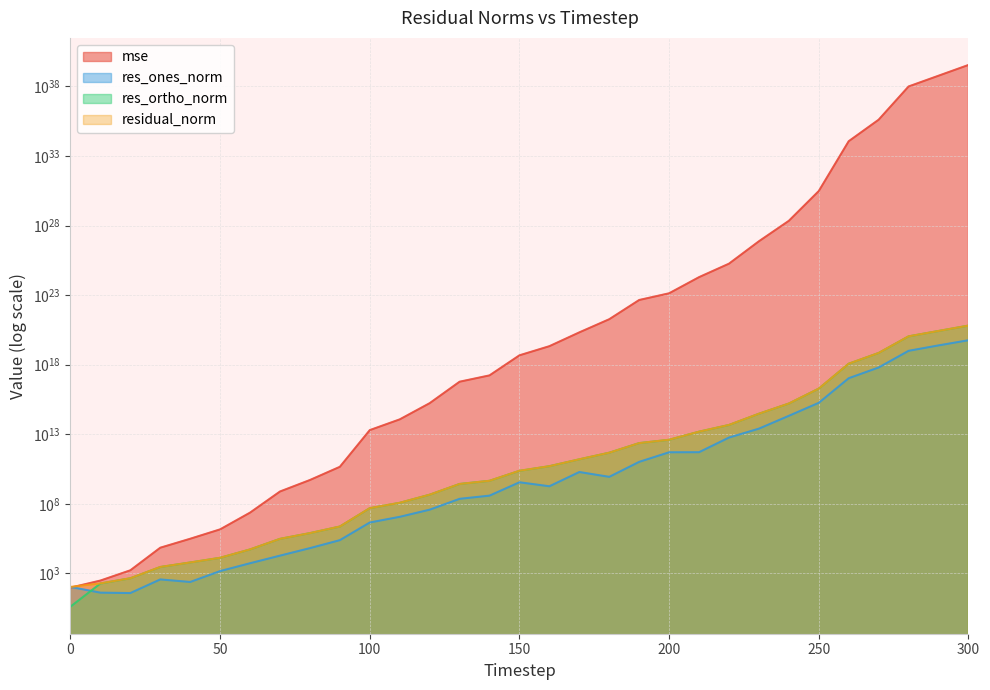

Rank the series by their maximum value, from highest to lowest.

mse, residual_norm, res_ortho_norm, res_ones_norm